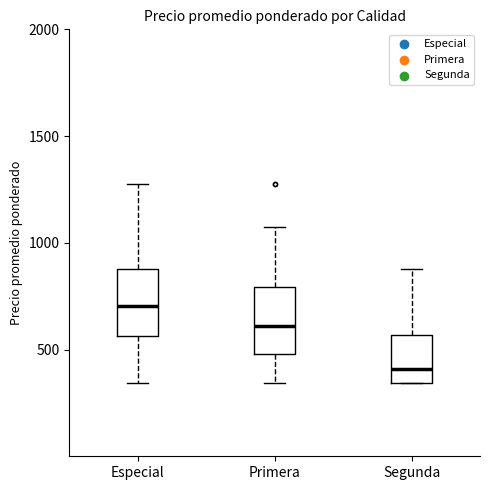

Reading left to right, read every box against the y-axis: the position of its median line, the range the box covers, and the ends of its whiskers. The values are not printed on the chart, so give them approximately, as read against the axis.

Especial: median 700, box 550 to 900, whiskers 350 to 1300
Primera: median 600, box 500 to 800, whiskers 350 to 1100
Segunda: median 400, box 350 to 550, whiskers 350 to 900